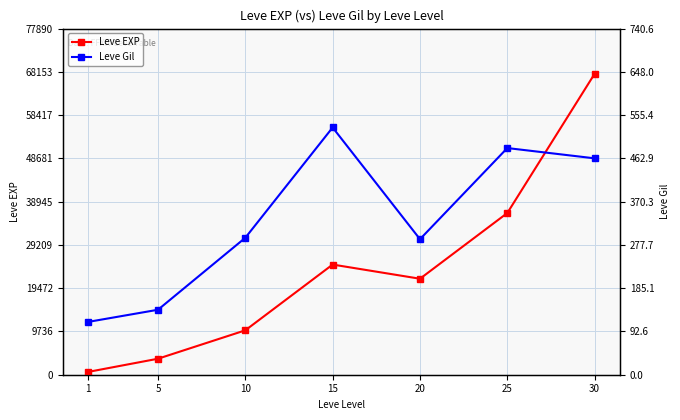

What are all the series names shown in the legend?

Leve EXP, Leve Gil